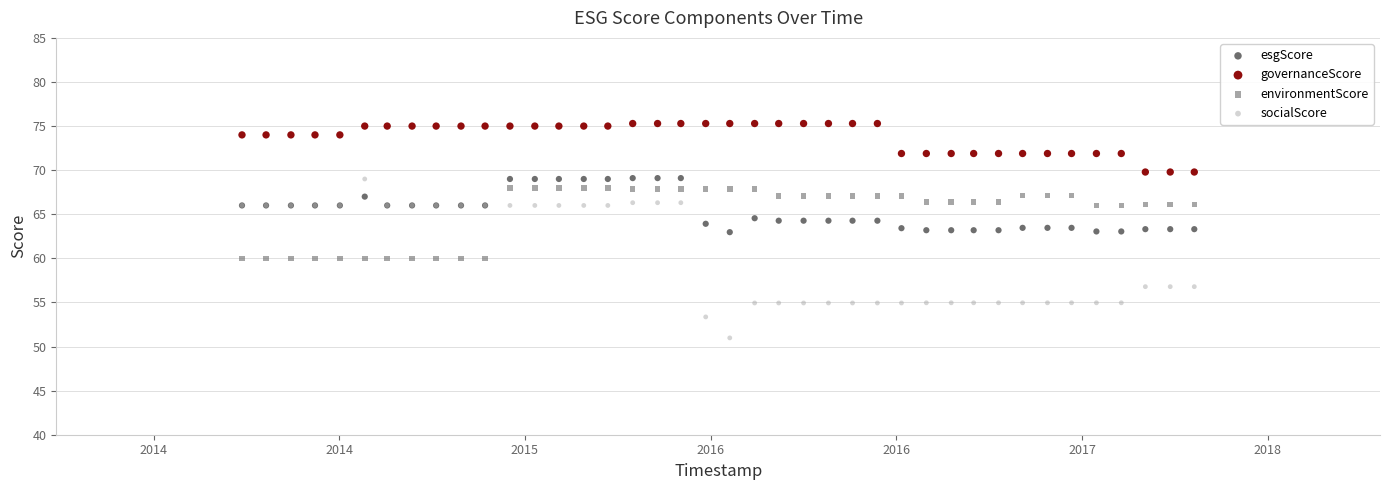

Which series reaches the minimum Y coordinate?

socialScore